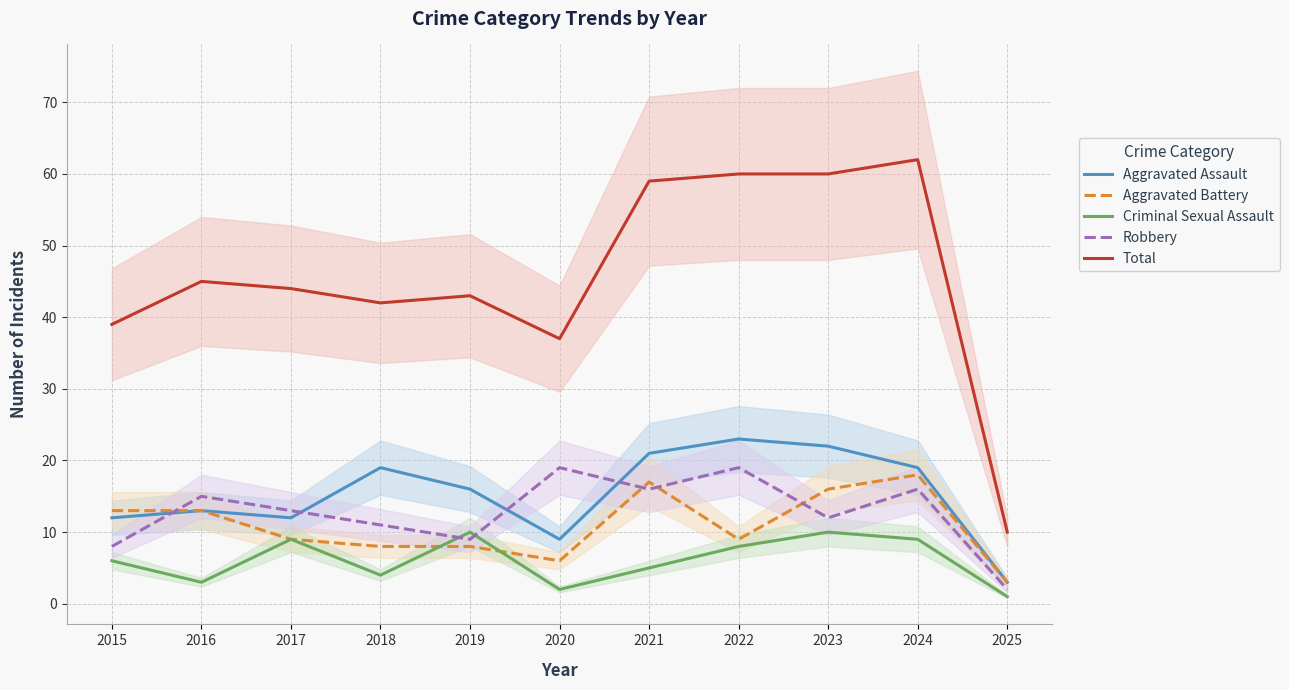

The Criminal Sexual Assault series shows 2 at 2021. True or false?

False